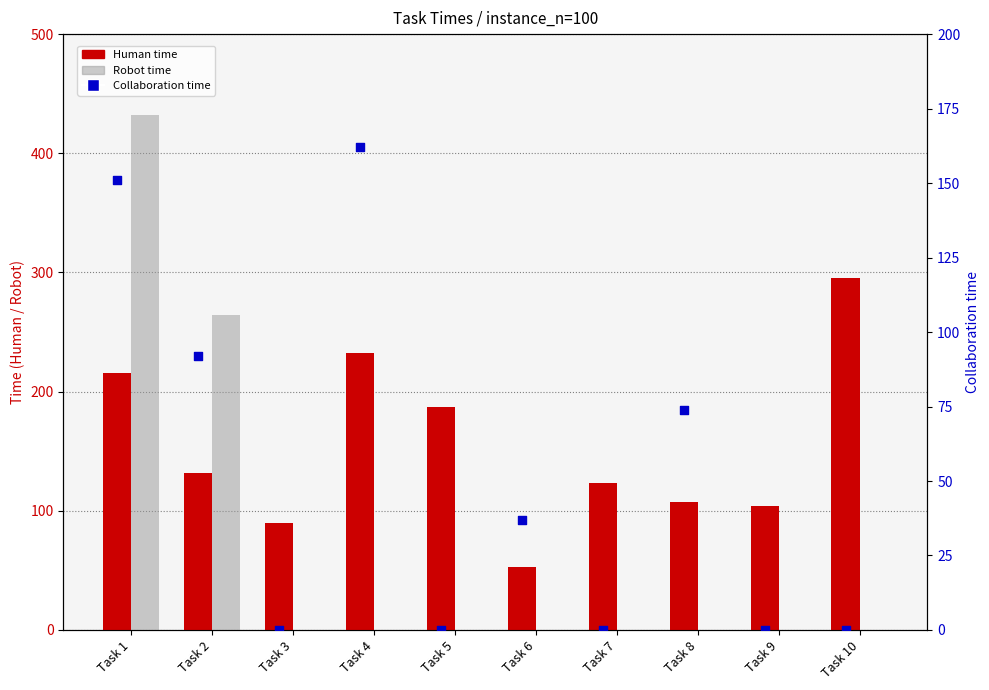

What is the total value across all series at Task 7?

123